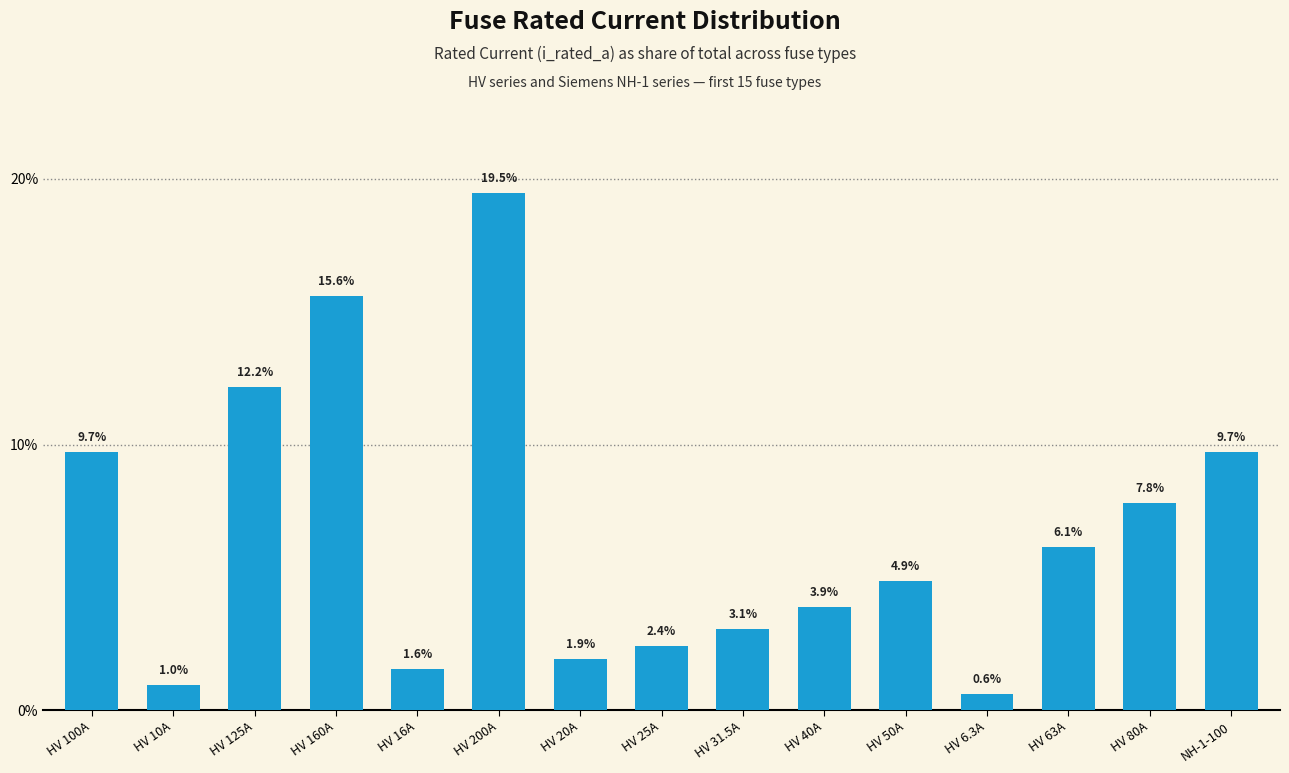

Reading left to right, transcribe all the data shown in this chart.

9.7	1.0	12.2	15.6	1.6	19.5	1.9	2.4	3.1	3.9	4.9	0.6	6.1	7.8	9.7